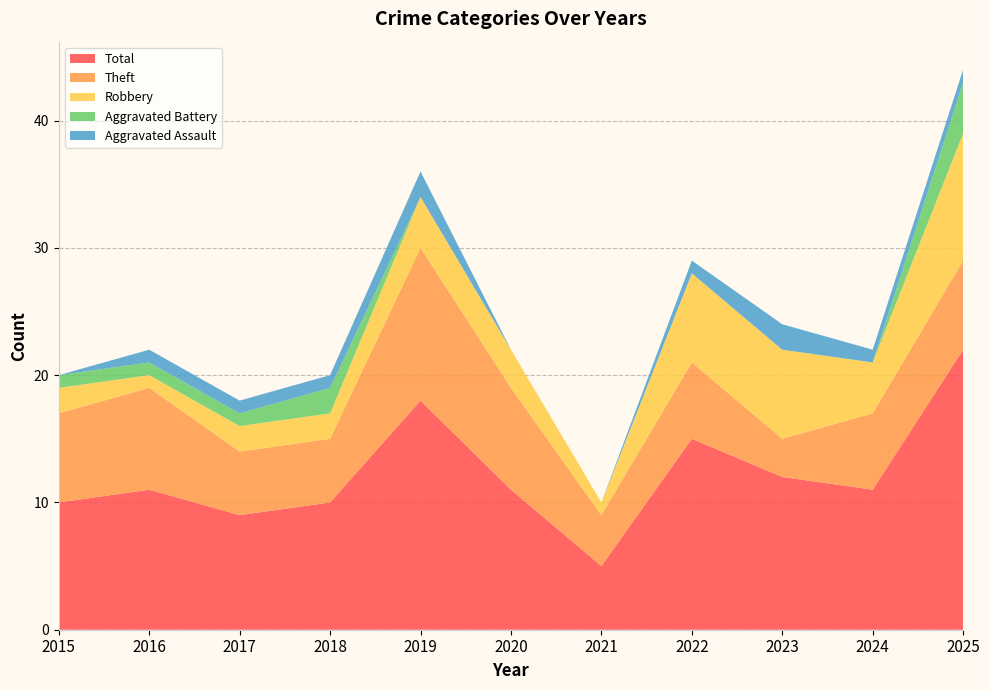

Reading left to right, what are all the values shown in this chart?

Aggravated Assault: 0	1	1	1	2	0	0	1	2	1	1
Aggravated Battery: 1	1	1	2	0	0	0	0	0	0	4
Robbery: 2	1	2	2	4	3	1	7	7	4	10
Theft: 7	8	5	5	12	8	4	6	3	6	7
Total: 10	11	9	10	18	11	5	15	12	11	22